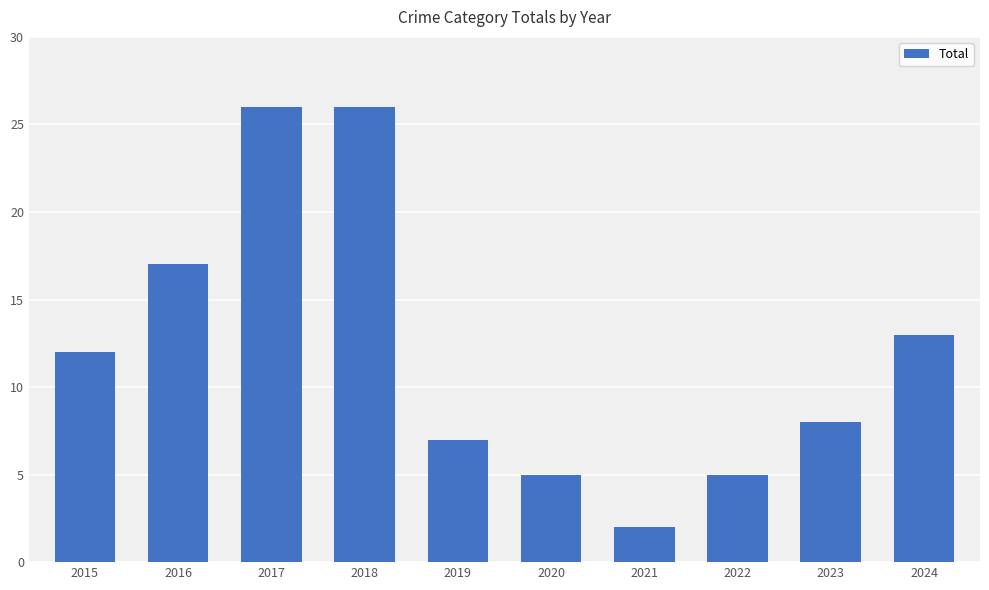

What is the difference between the maximum and minimum values?

24